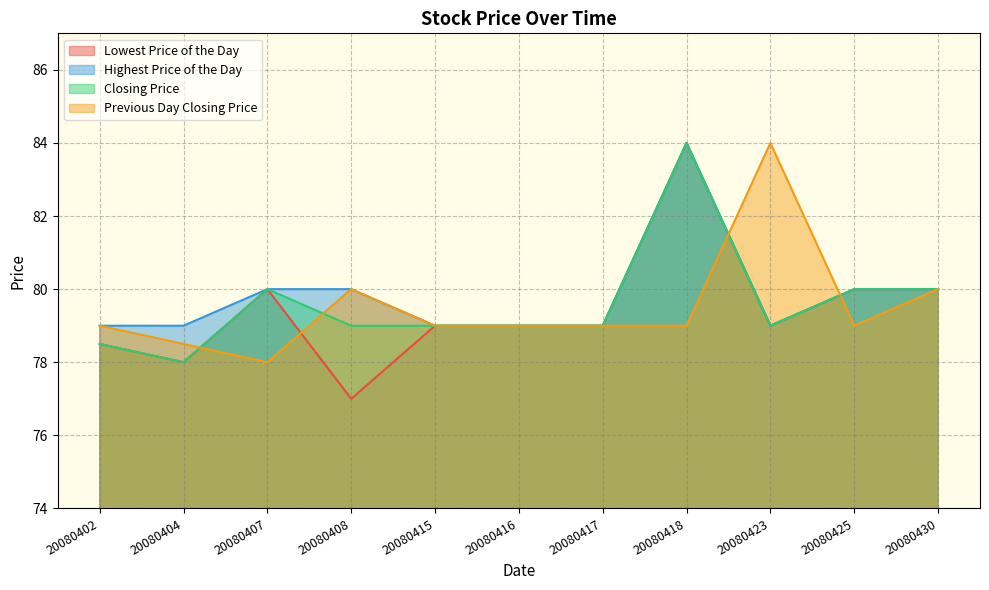

True or false: Closing Price has a value of 80.0 at 20080430.

True